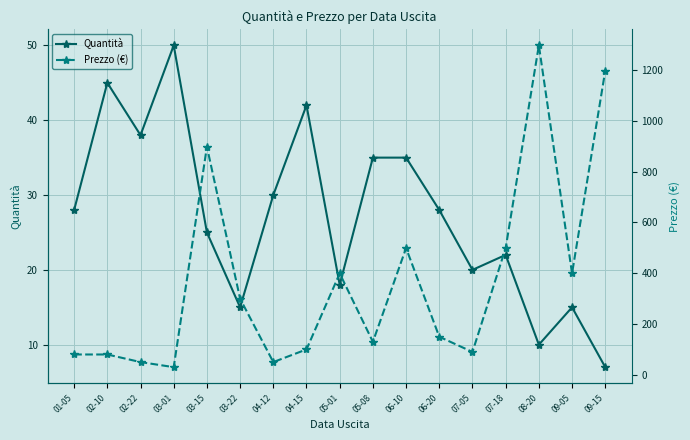

What is the value of the Quantità point at the 16th from the left?

15